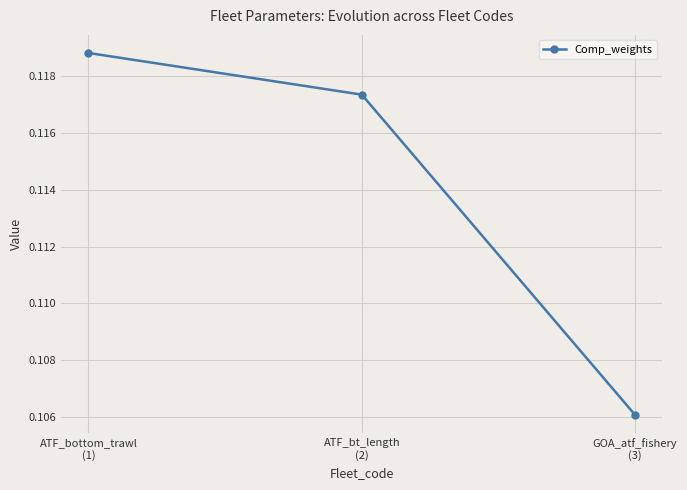

List the labels in order of value, smallest first.

GOA_atf_fishery
(3), ATF_bt_length
(2), ATF_bottom_trawl
(1)